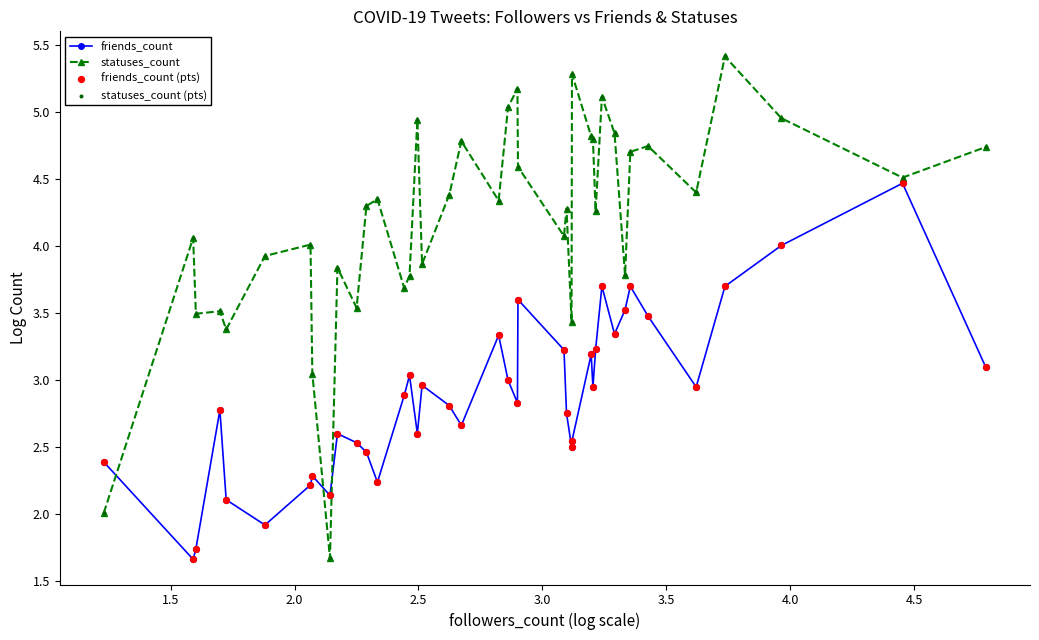

Which series has the largest total across all categories?

statuses_count